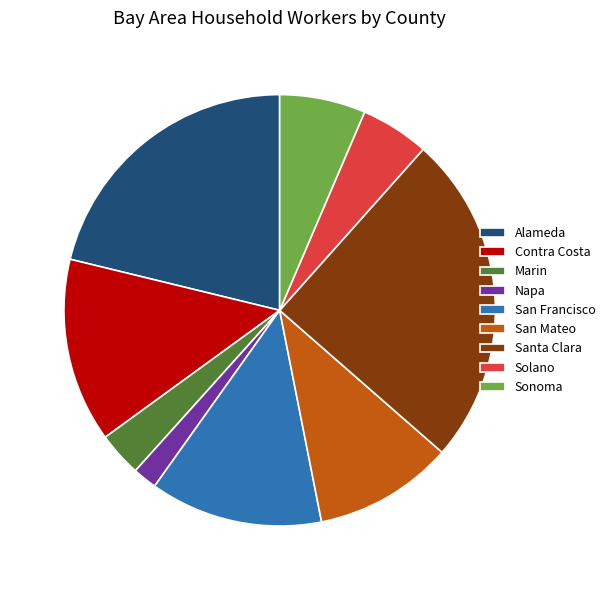

The Napa slice represents 2% of the pie. True or false?

True